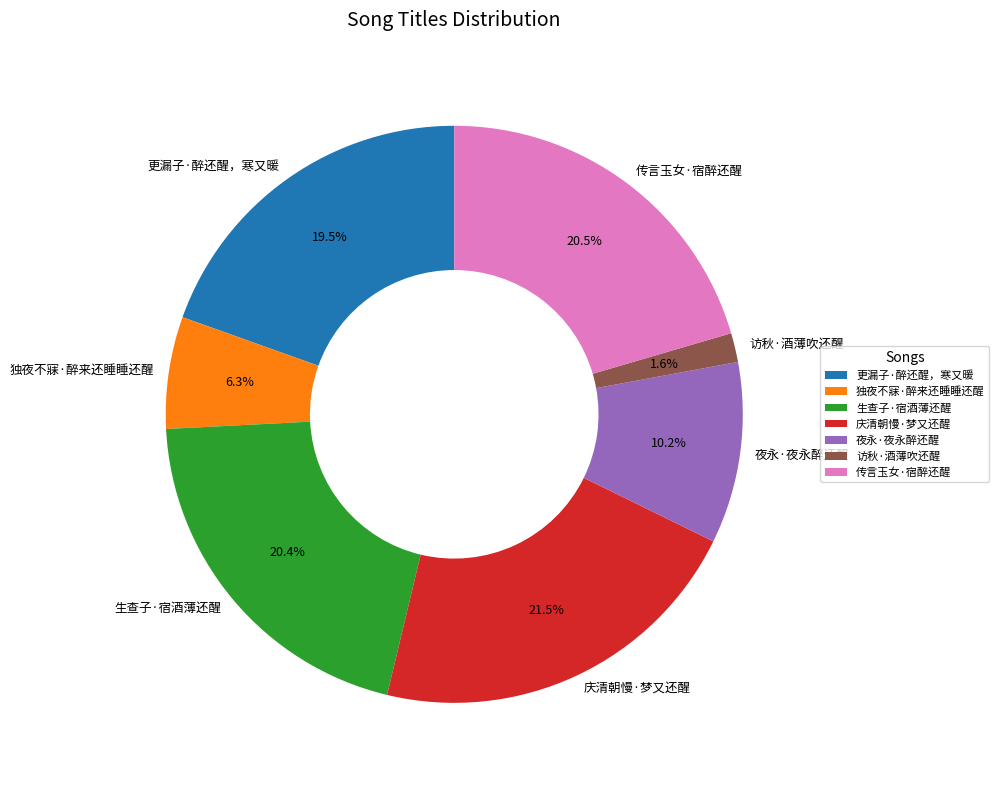

To the nearest percent, what percentage of the pie is 夜永·夜永醉还醒?

10%